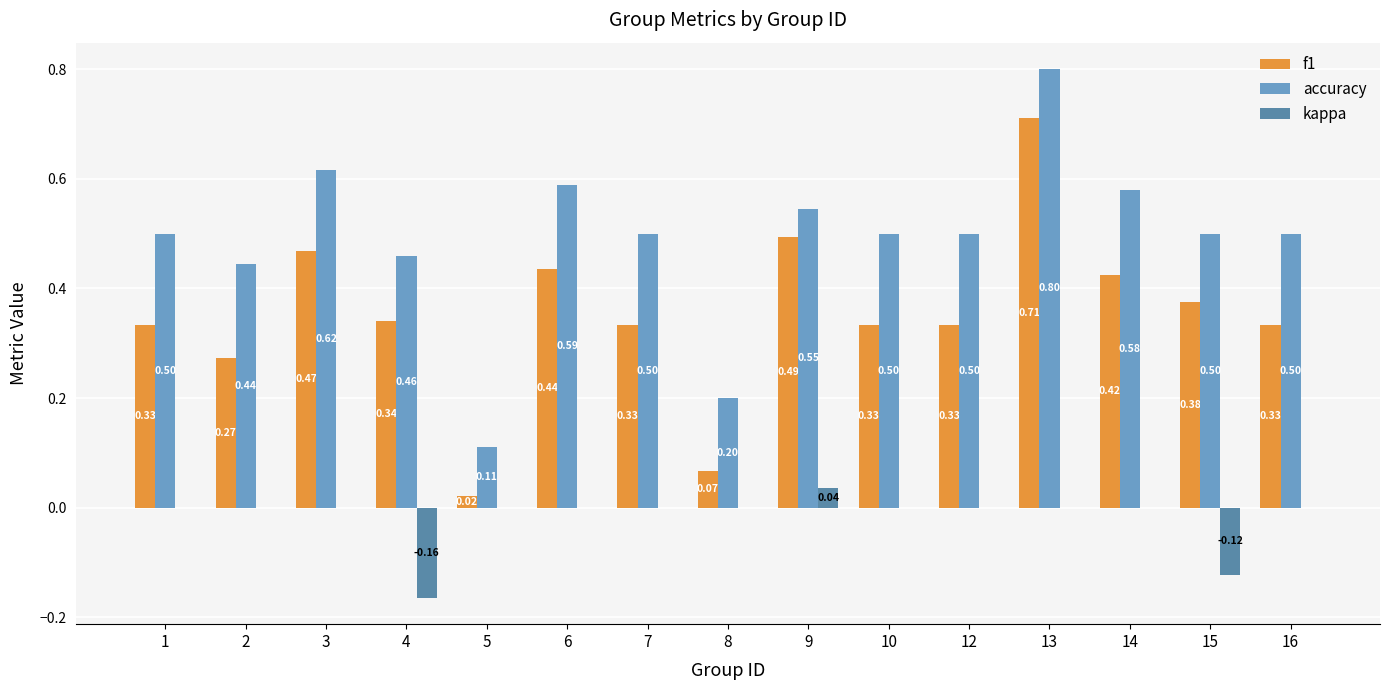

Are the bars horizontal?

No